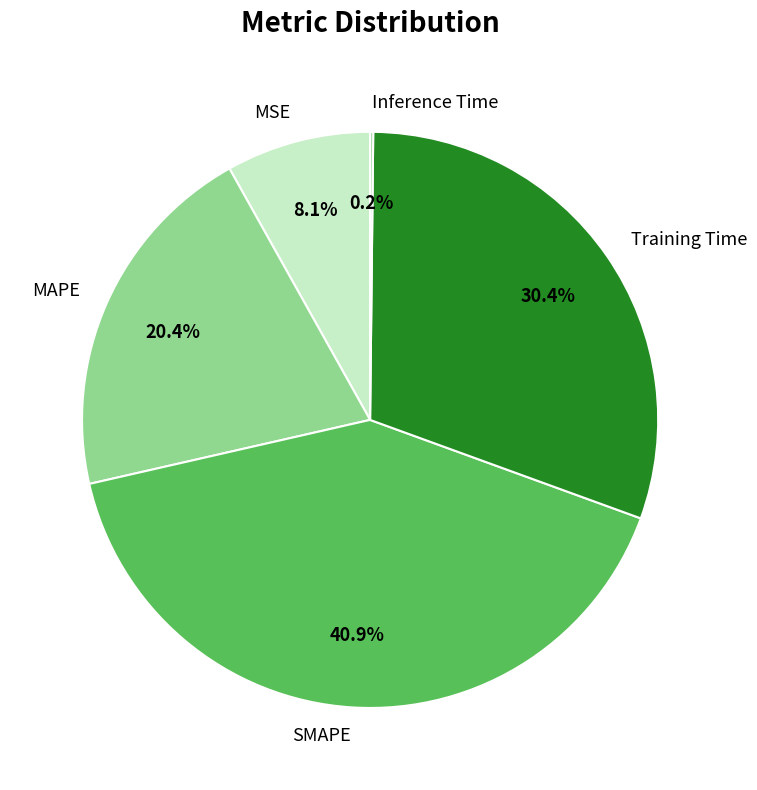

Does SMAPE account for over 50% of the chart?

No